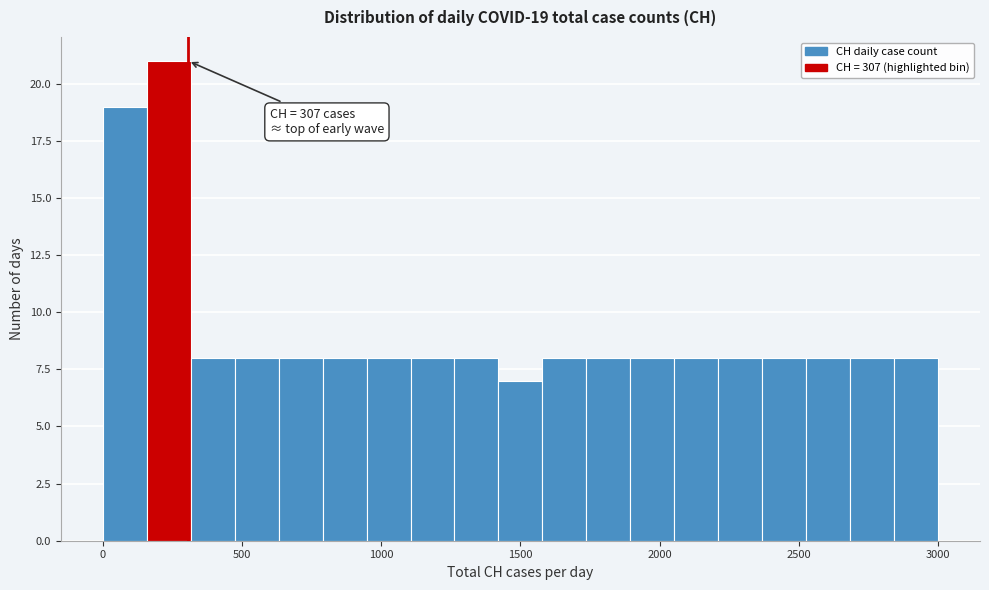

Read against the x-axis, roughly where is the centre of the tallest bar?

250